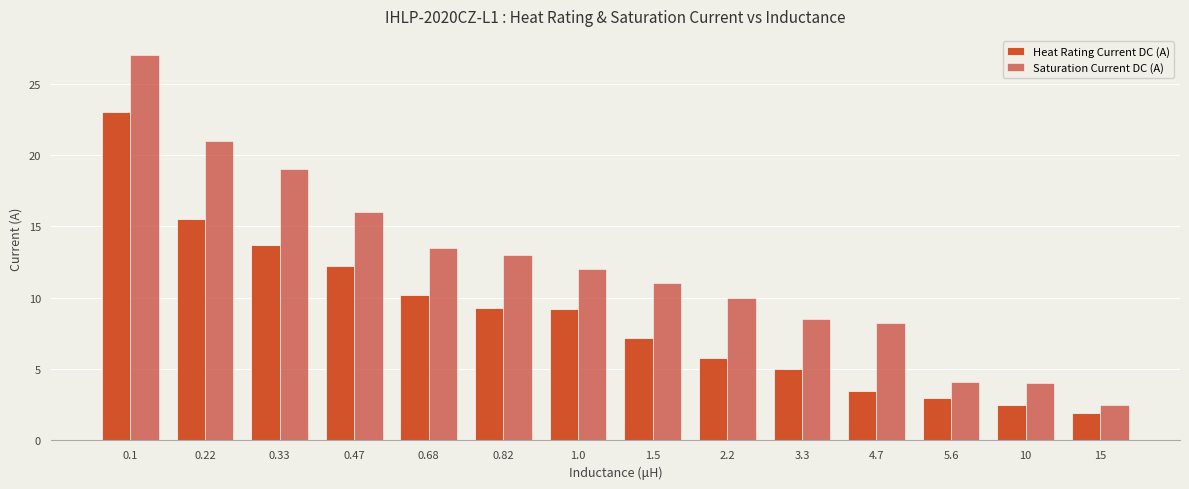

What is the smallest value displayed?

1.9